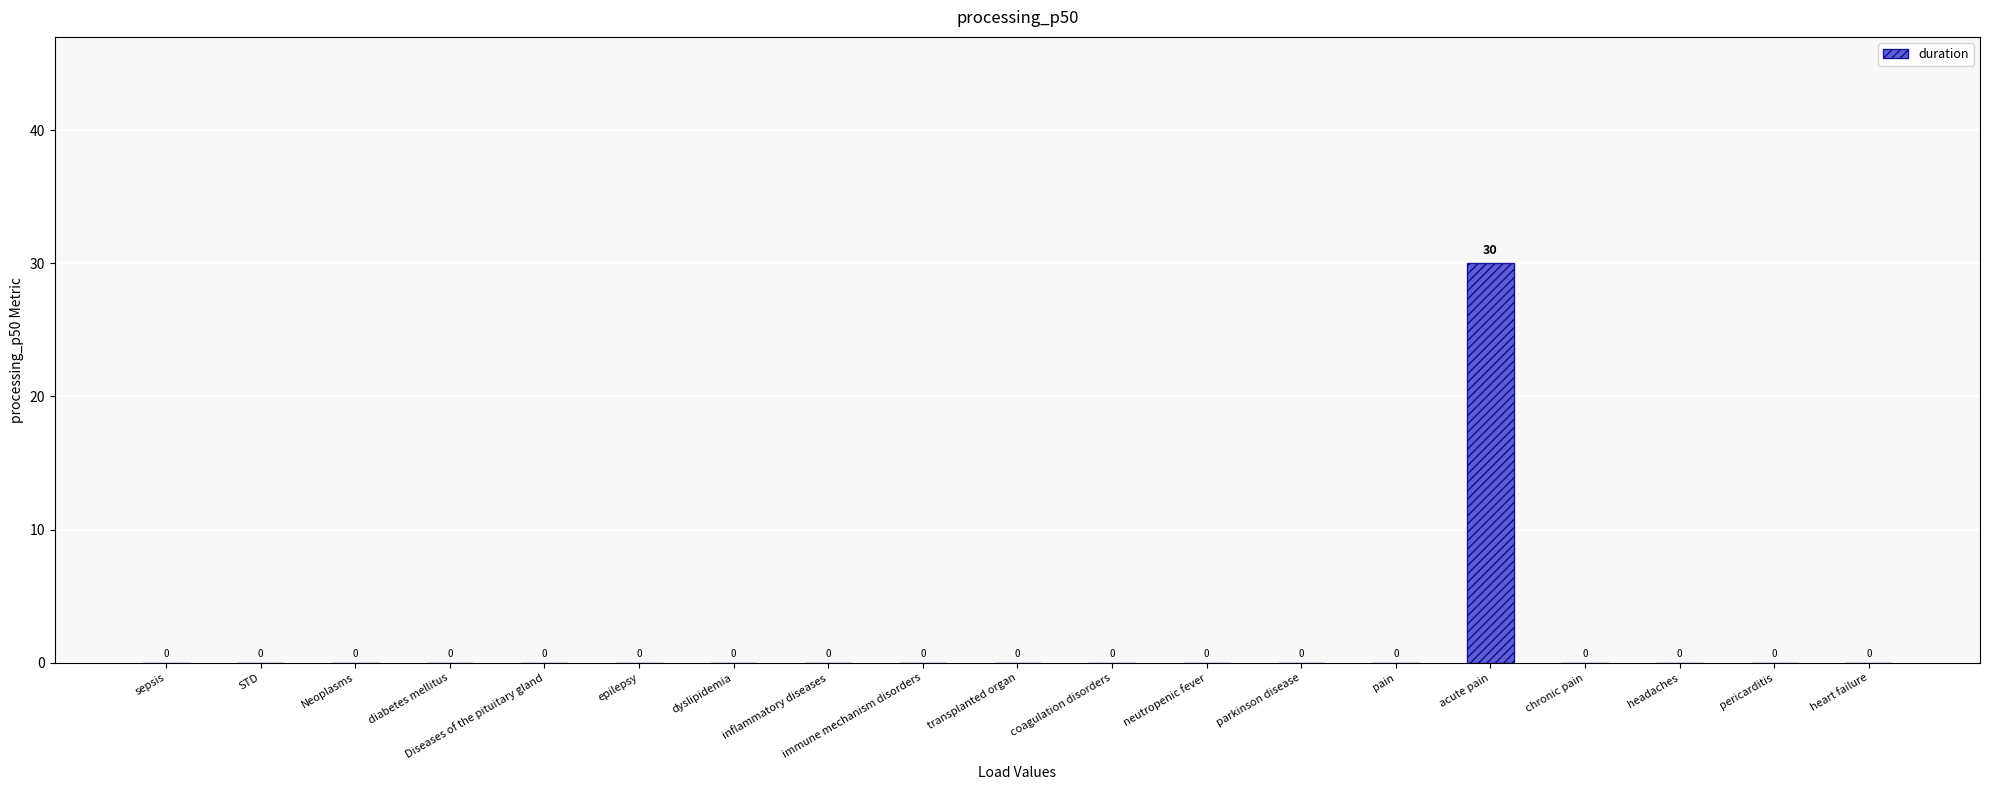

True or false: the data shows 18 at epilepsy.

False